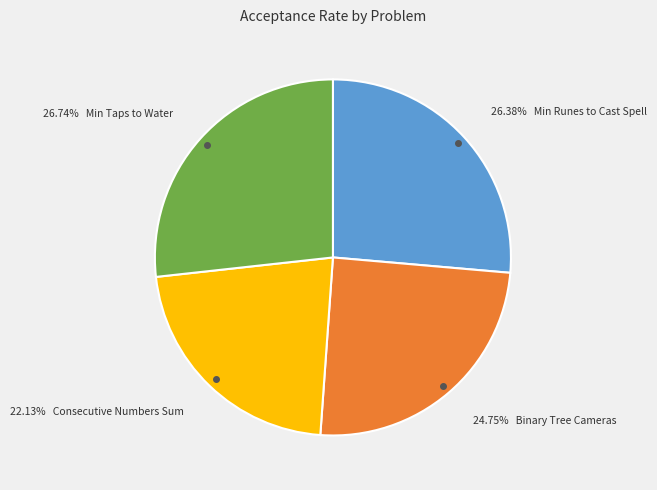

Is there a majority slice in this chart?

No